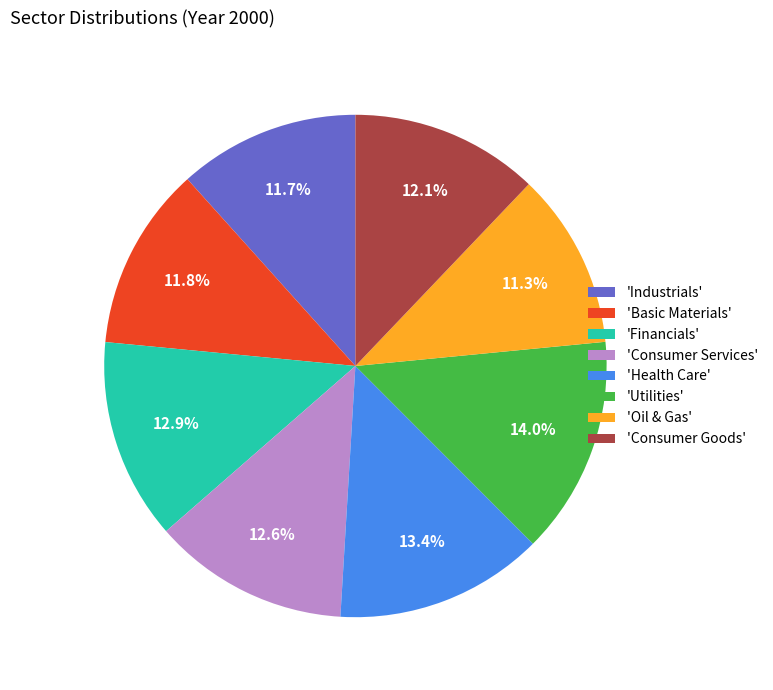

To the nearest percent, what is the difference between the largest and smallest slice percentages?

3%